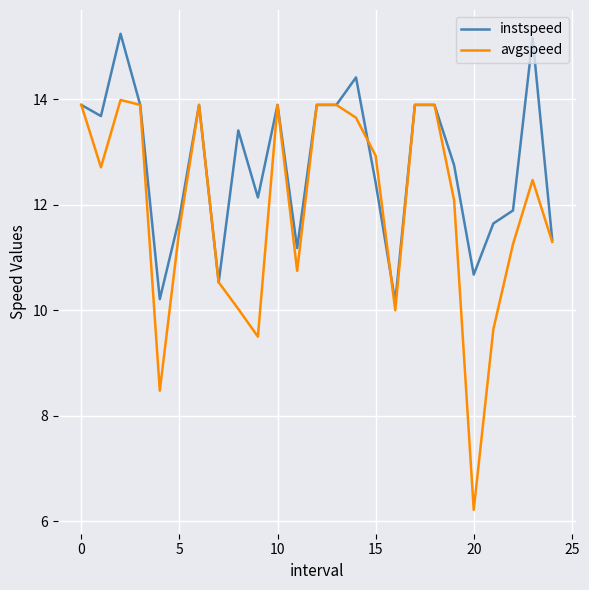

Rank the series by their average value, from lowest to highest.

avgspeed, instspeed